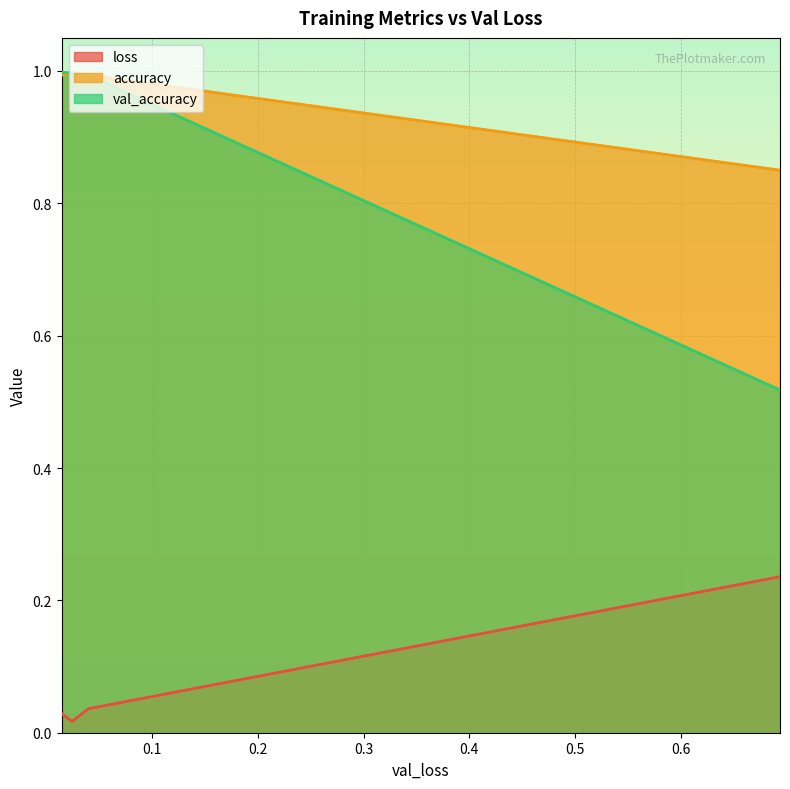

What is the minimum value for accuracy?

0.9